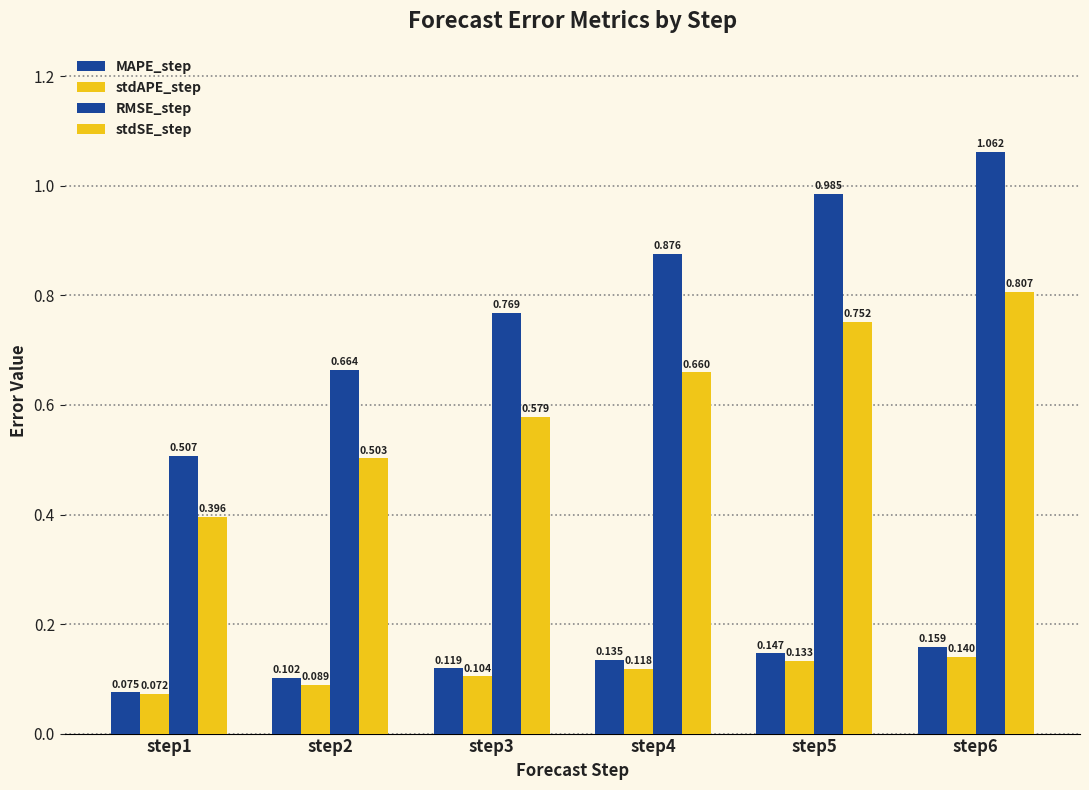

At how many categories does at least one series exceed 0?

6